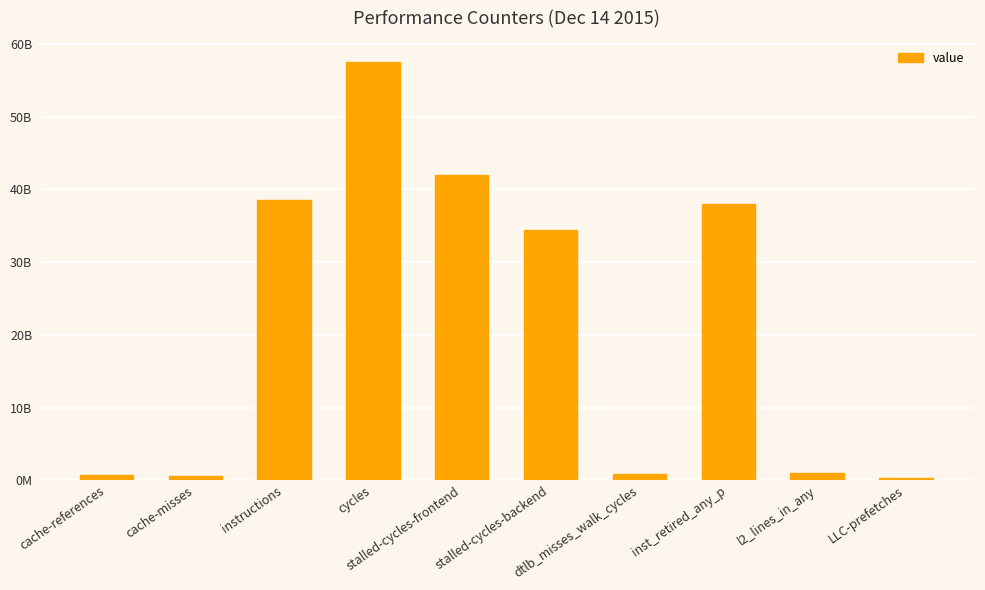

What is the average value?

21401786209